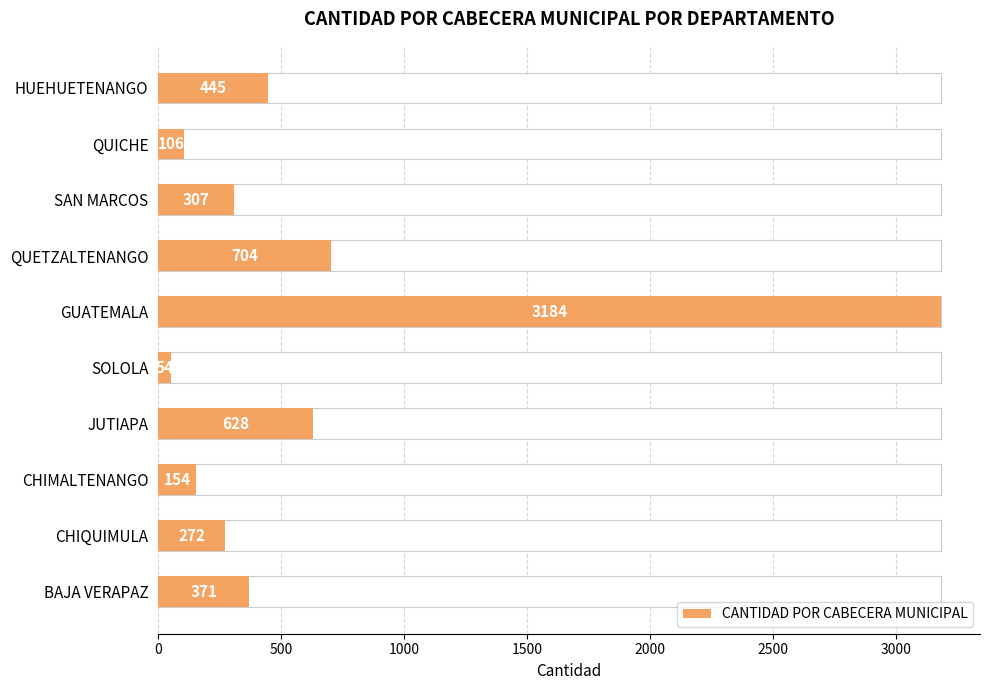

The chart shows a value of 521 at SAN MARCOS. True or false?

False